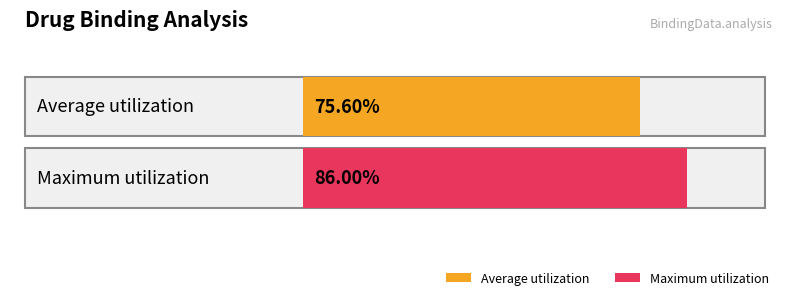

How many bars are there in each group?

2